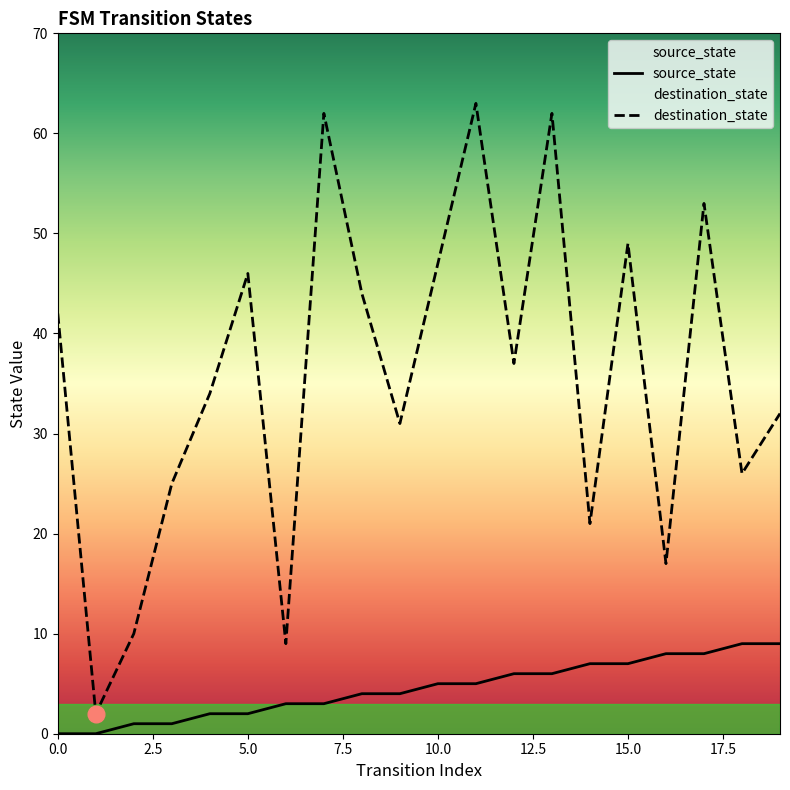

What are all the series names shown in the legend?

source_state, destination_state